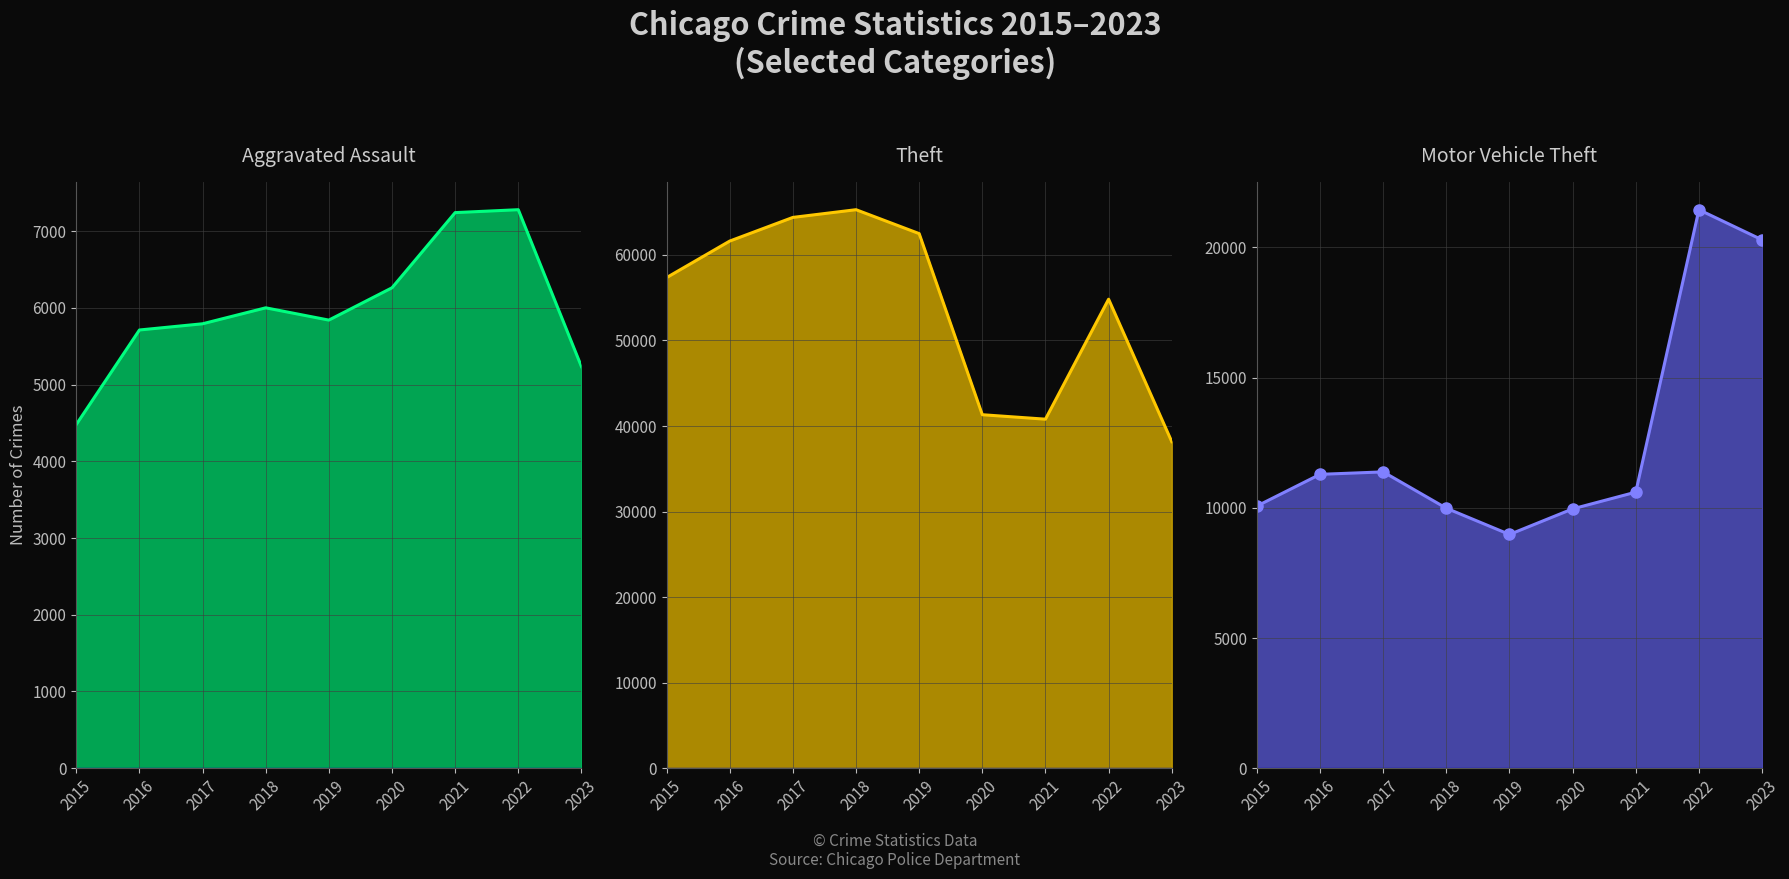

True or false: Motor Vehicle Theft line has more than 1 interior local peaks.

True